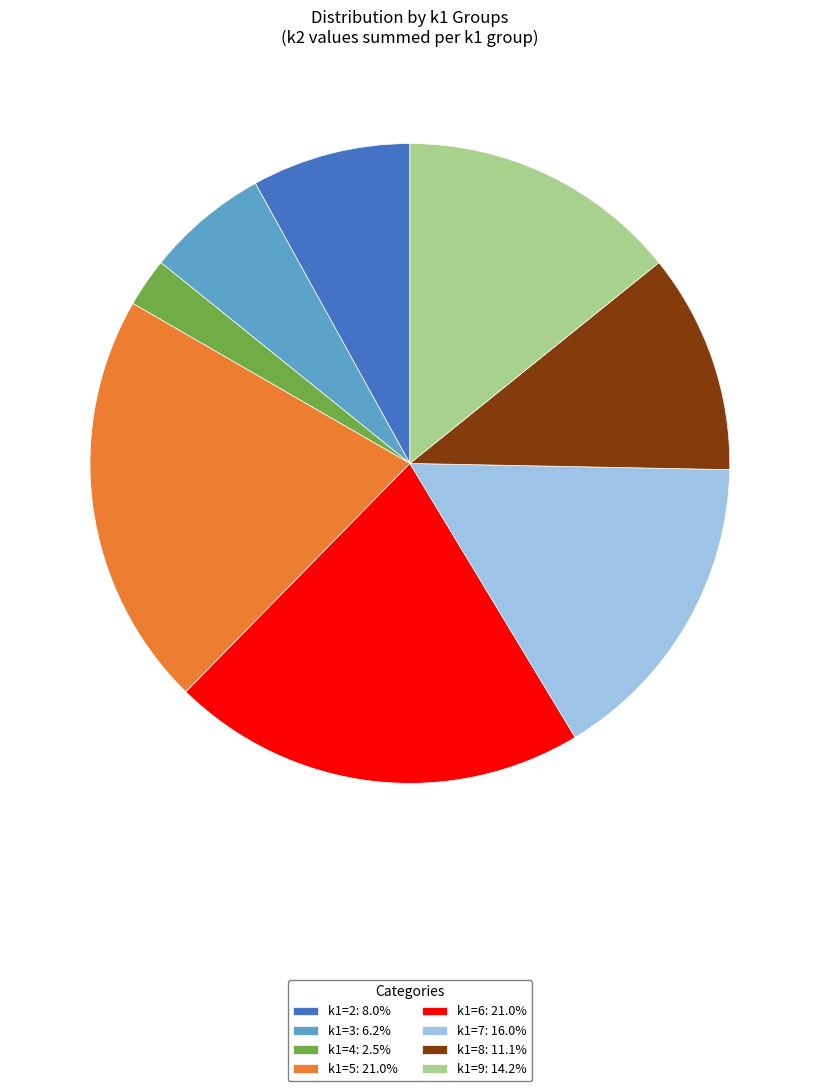

Count the number of slices in the pie.

8